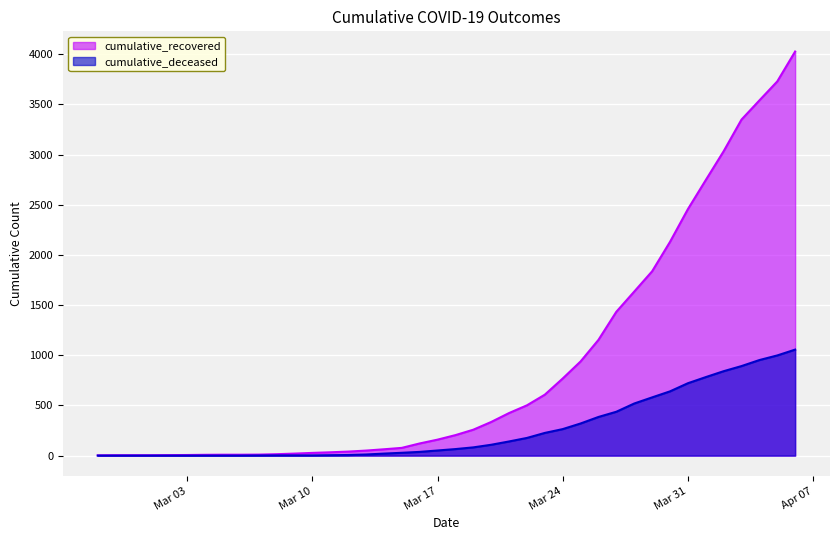

Which series has the largest range (max minus min)?

cumulative_recovered